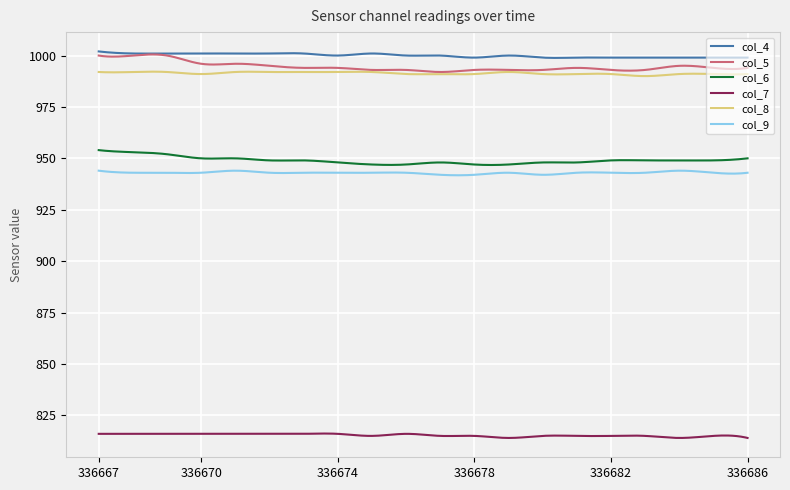

What is the greatest value displayed?

1002.0